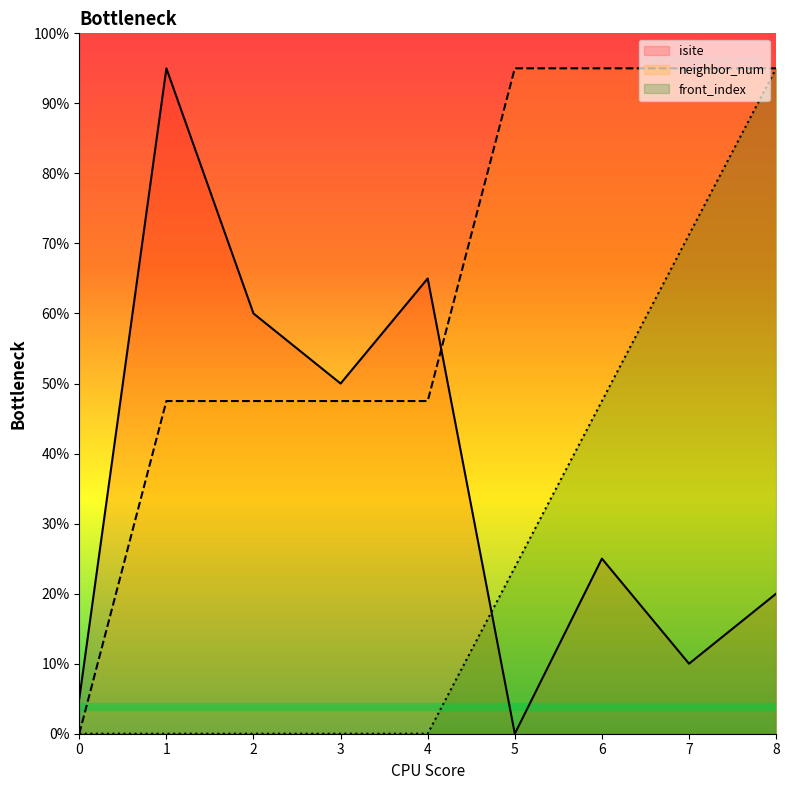

At which label does isite first exceed 10?

1